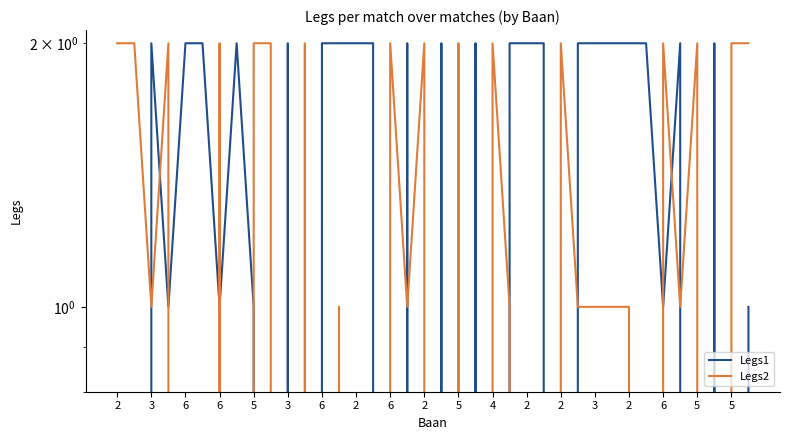

The Legs1 series shows 0 at 2. True or false?

True